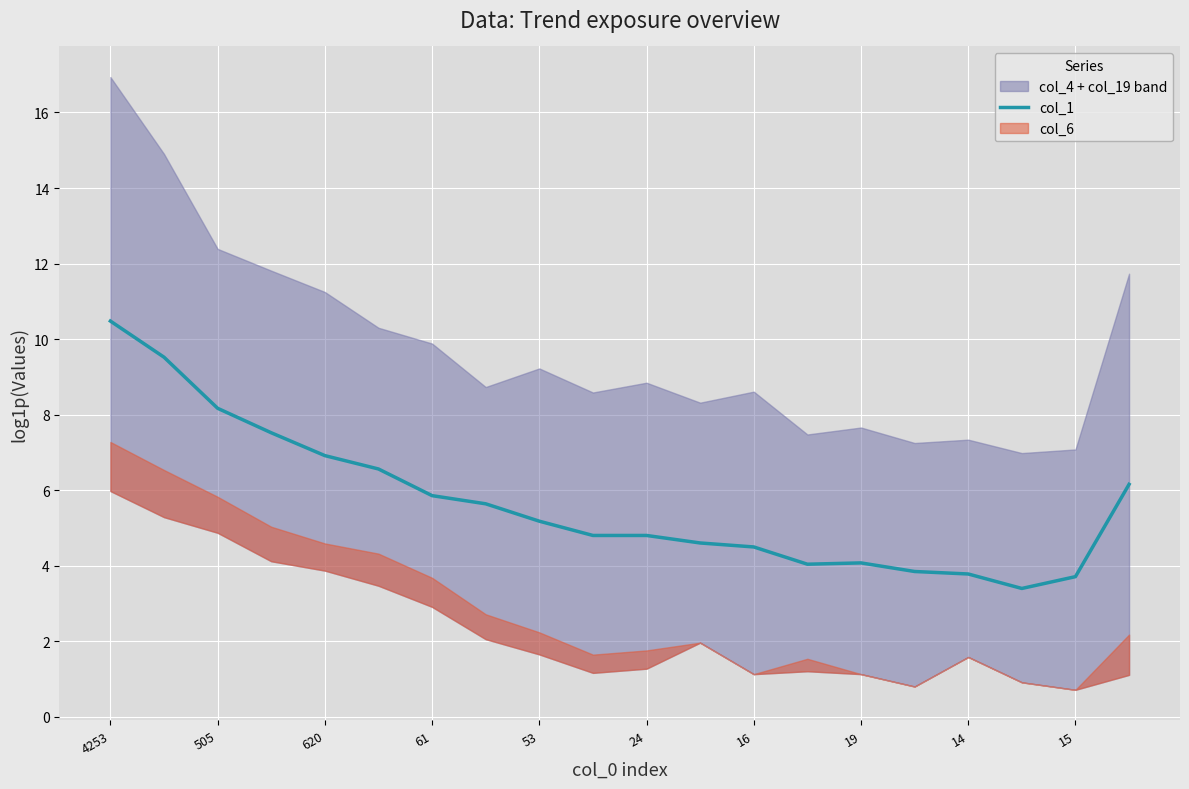

The value of col_1 at 15 is 2.1. True or false?

False